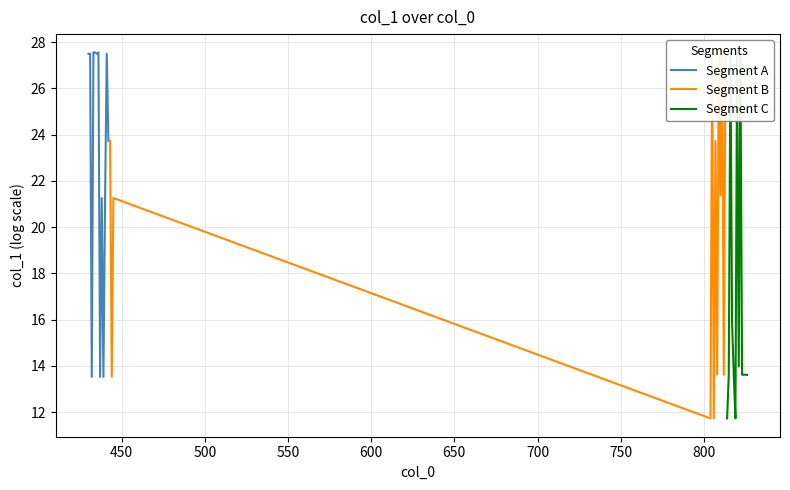

How many lines are shown in the chart?

3